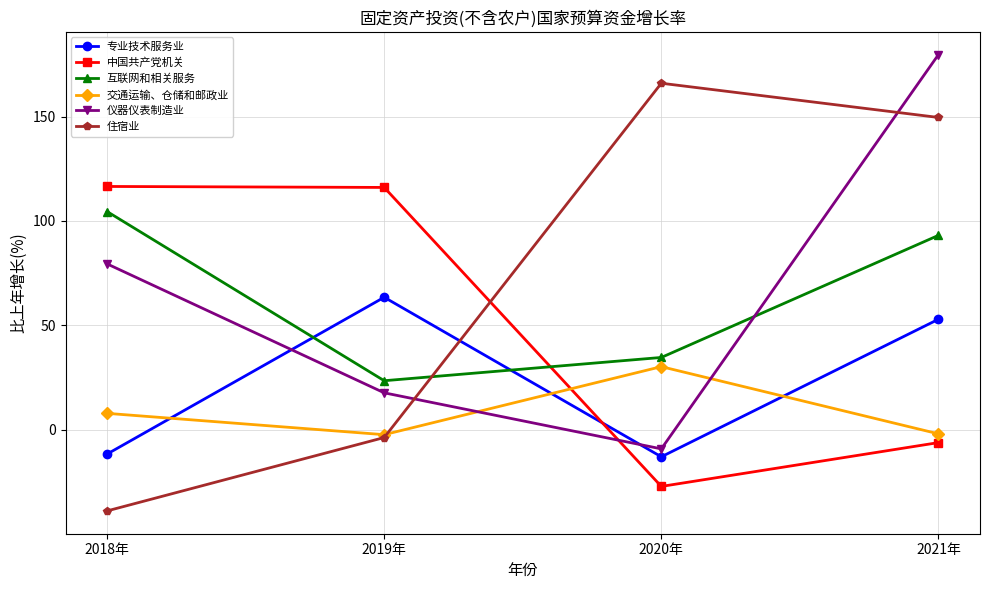

True or false: 仪器仪表制造业 has a value of 82.7 at 2021年.

False